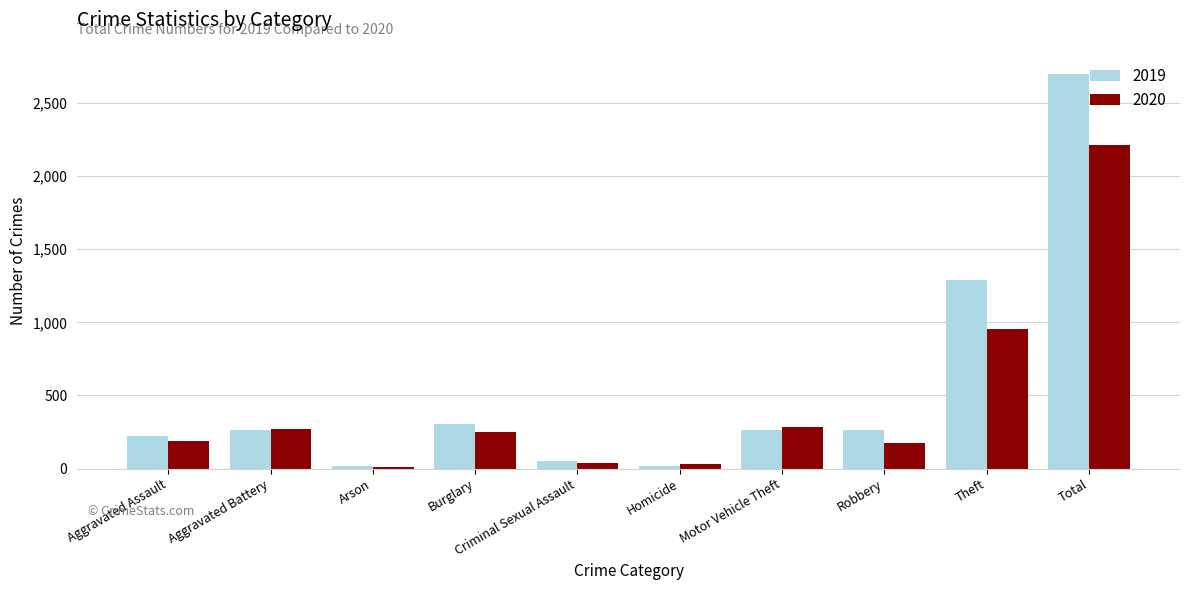

Where does the 2019 series first go above 263?

Aggravated Battery